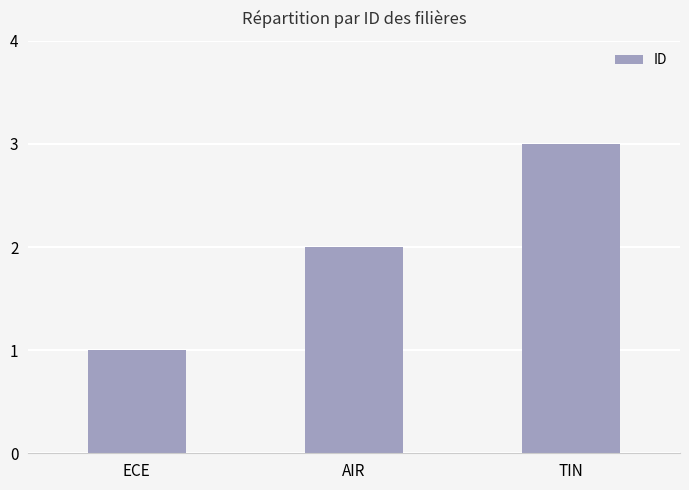

Count the number of categories in the chart.

3